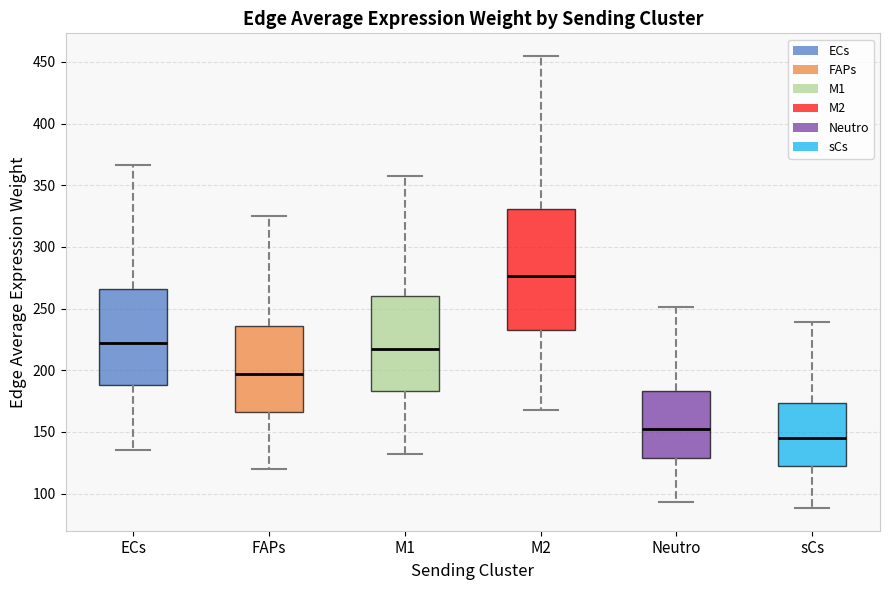

Which box is the tallest, from its lower edge to its upper edge?

M2